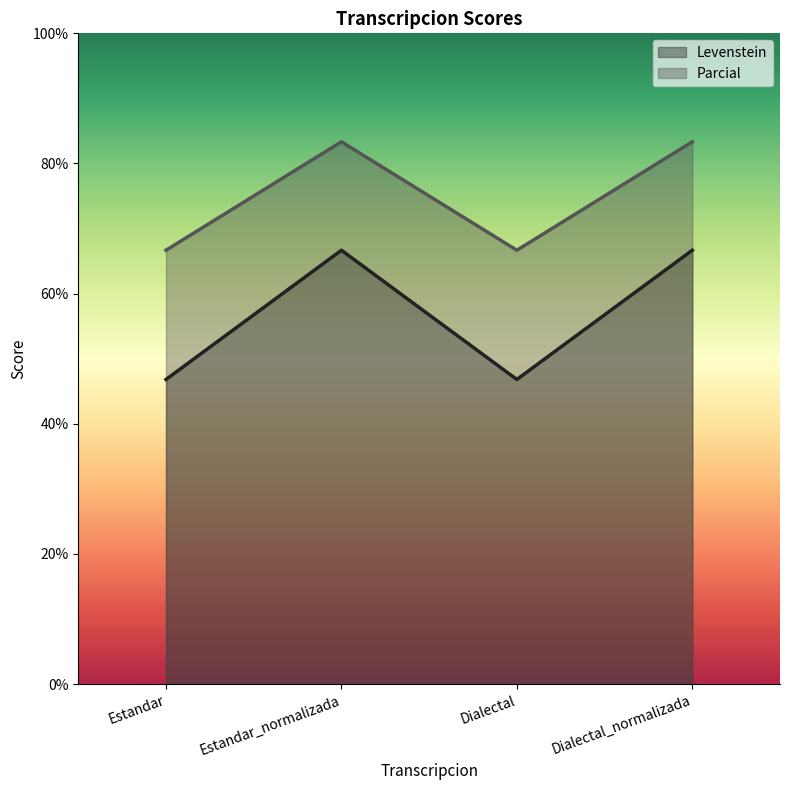

How many data points does each series have?

4